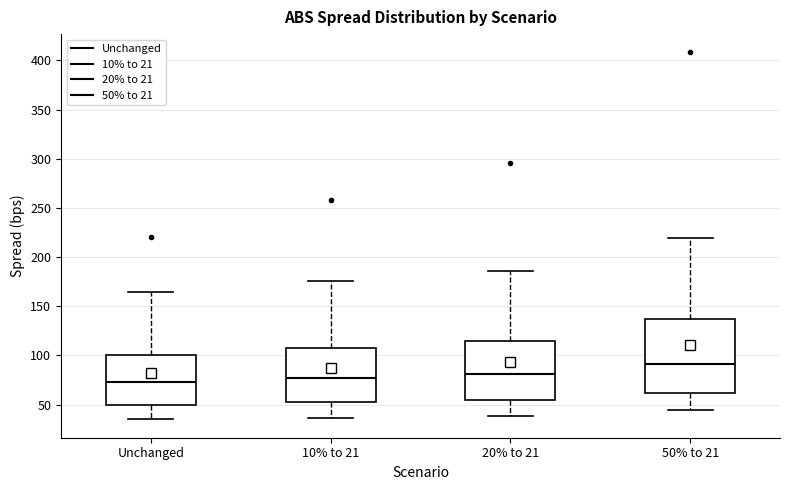

Where does the median line of the box for Unchanged sit on the y-axis? The values are not printed on the chart, so give them approximately, as read against the axis.

75